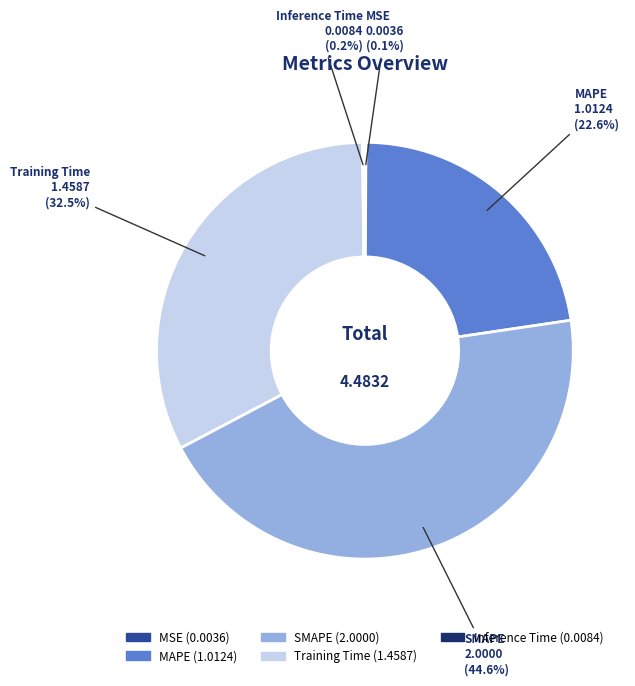

Which has a higher value, SMAPE or MAPE?

SMAPE